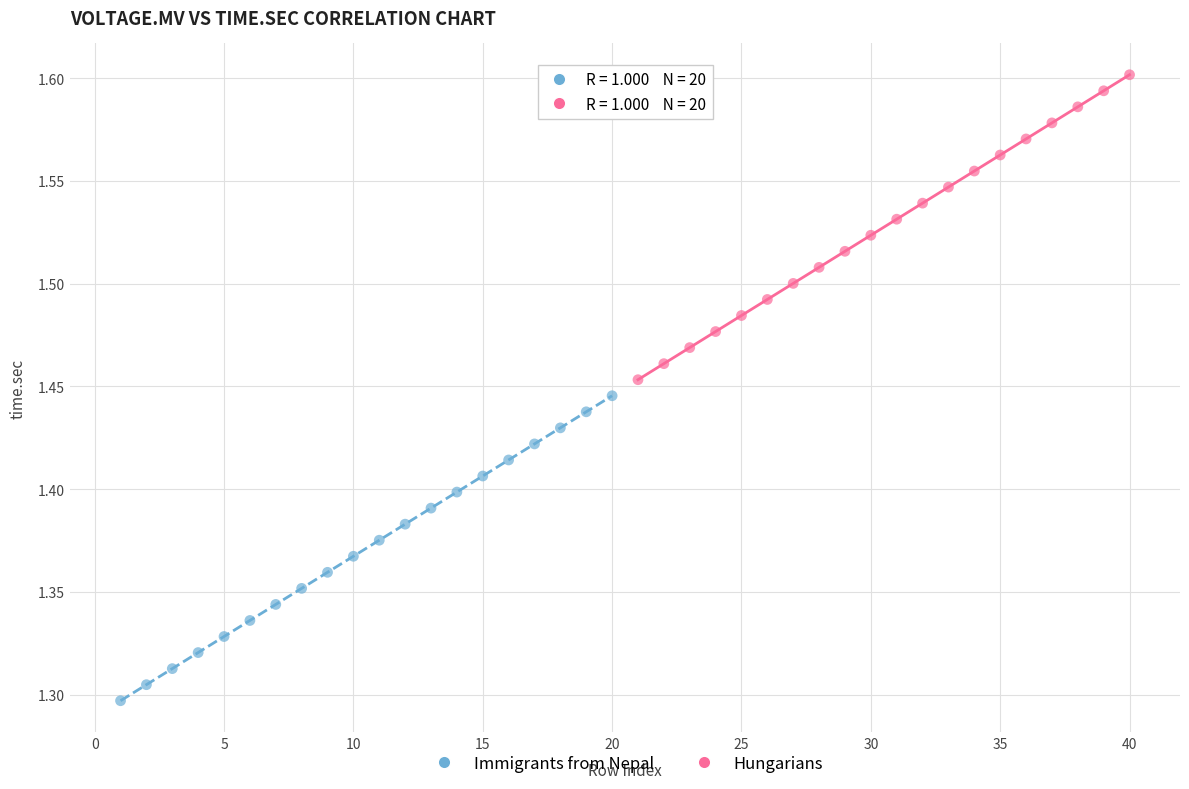

Which series contains the lowest Y value?

Immigrants from Nepal